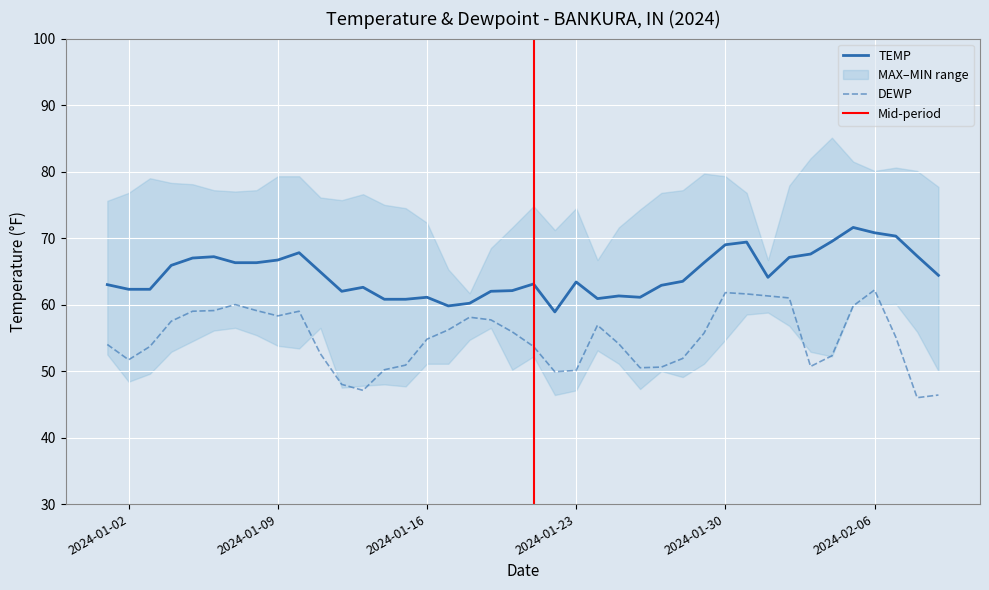

What are all the series names shown in the legend?

TEMP, DEWP